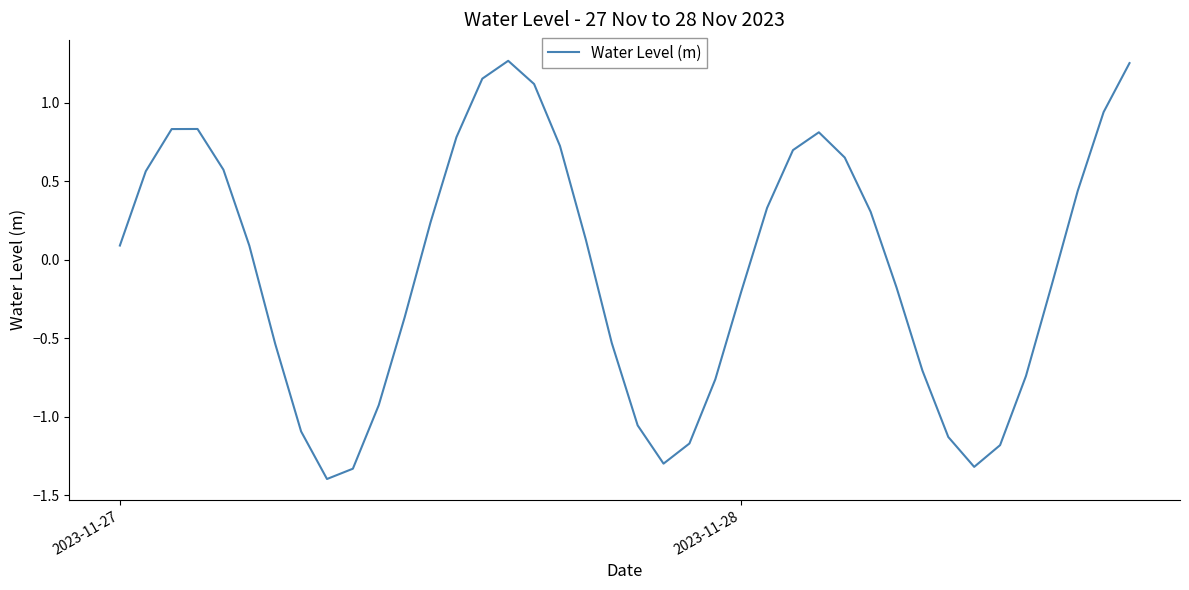

What is the average value?

-0.1